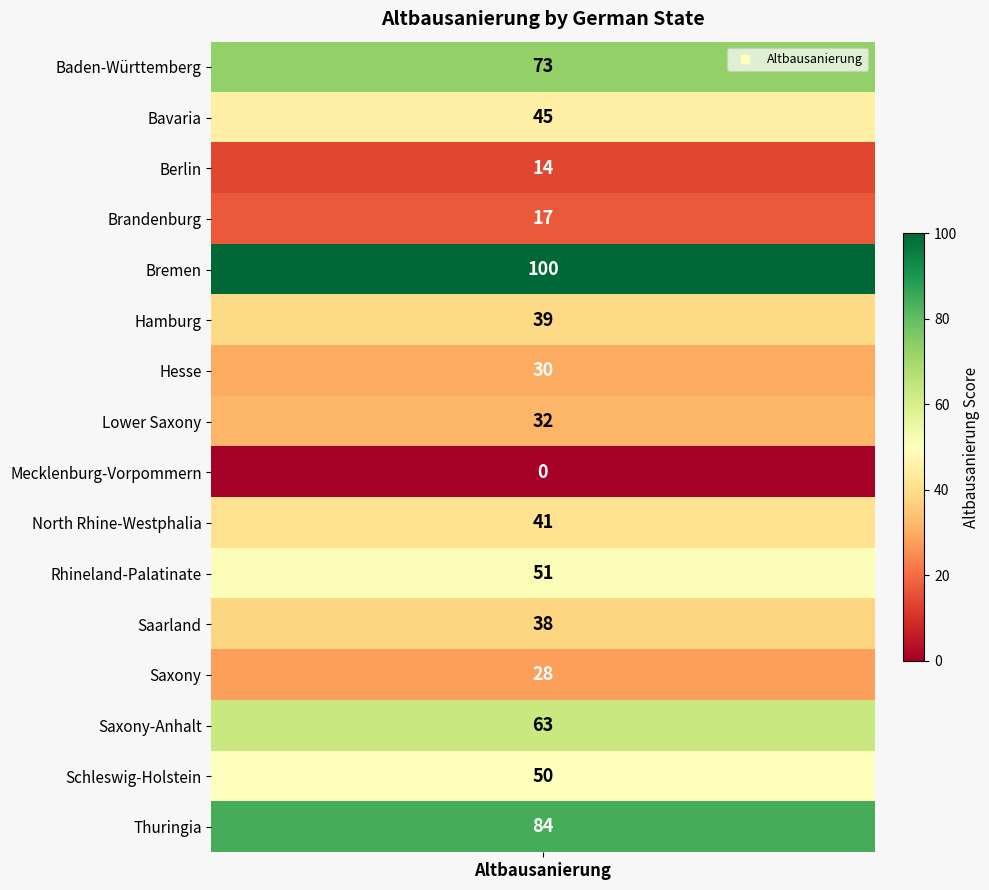

Between Brandenburg and Thuringia, which is larger?

Thuringia